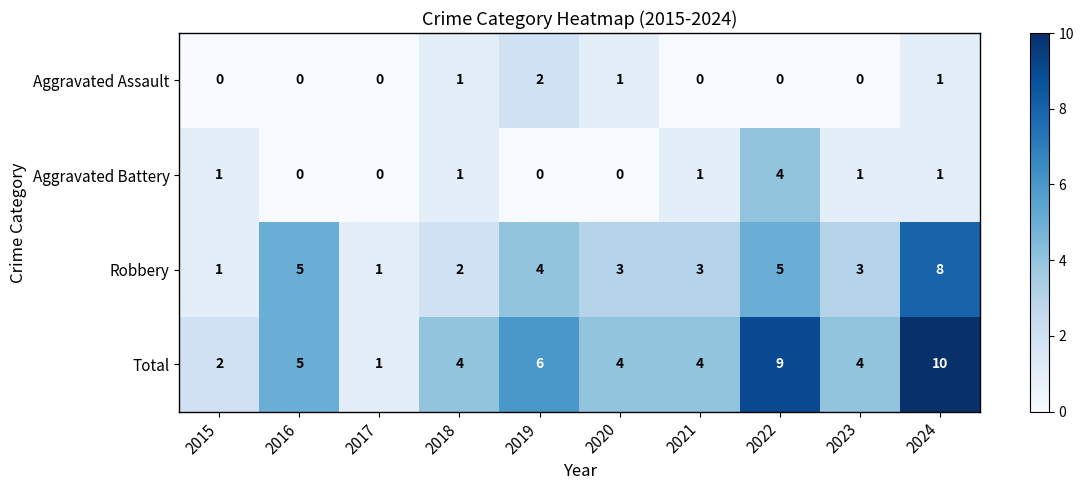

What is the sum of all Robbery values?

35